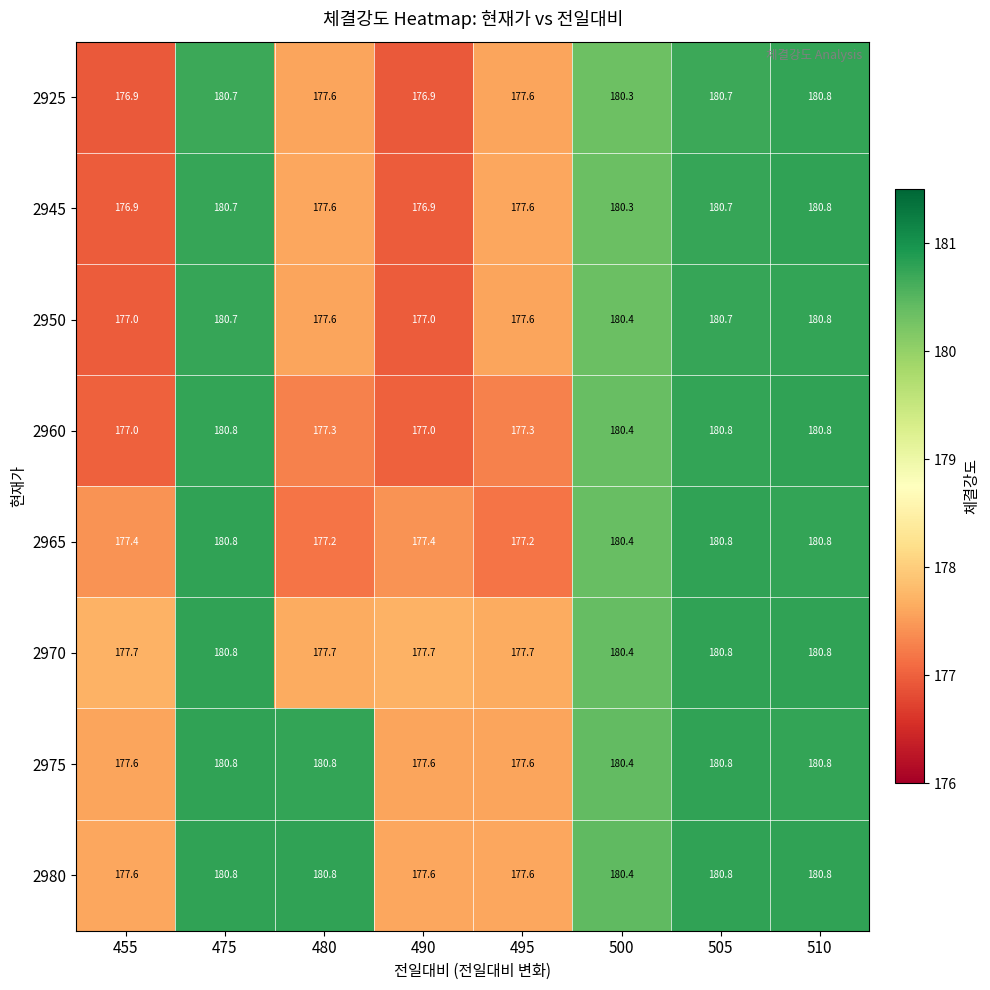

Between 480 and 500, which series saw the biggest shift?

2965